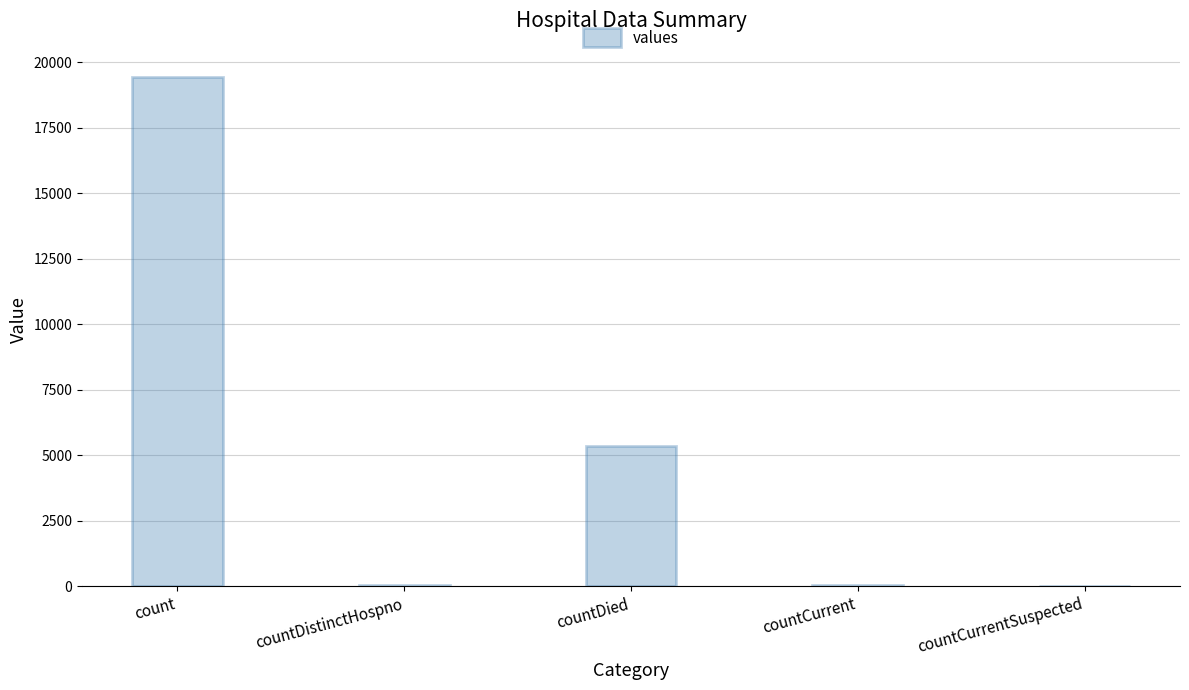

True or false: the data shows 19420 at count.

True